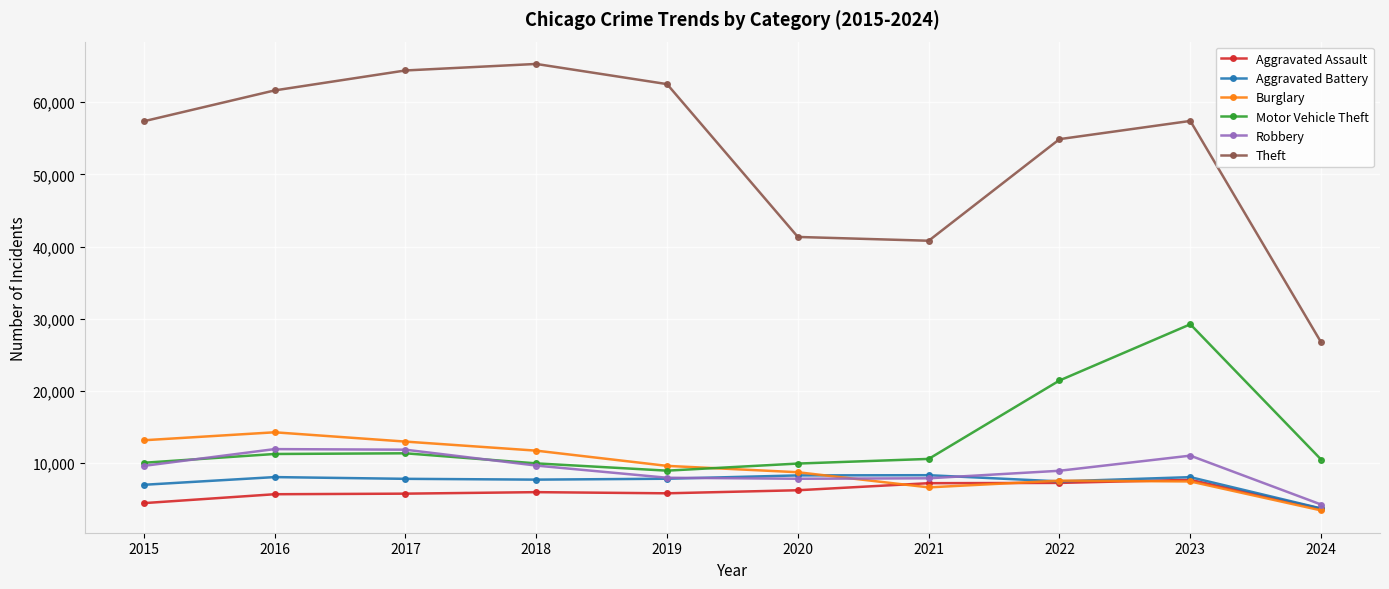

True or false: Aggravated Battery has a value of 8347 at 2021.

True